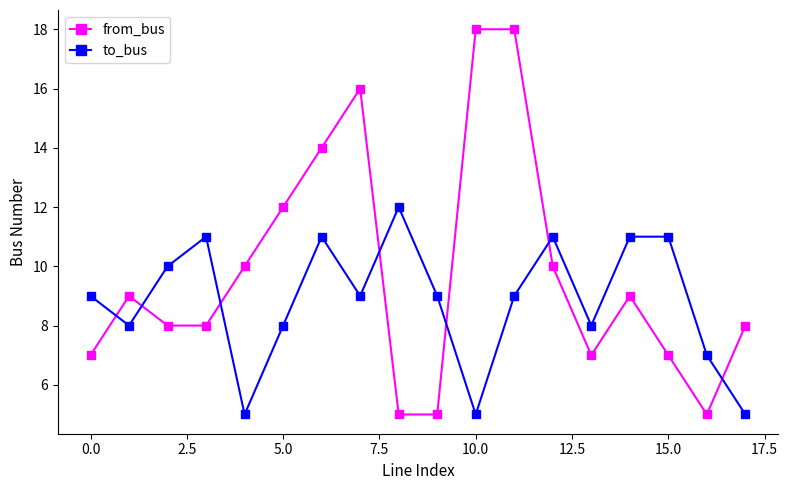

What is the maximum value shown in the chart?

18